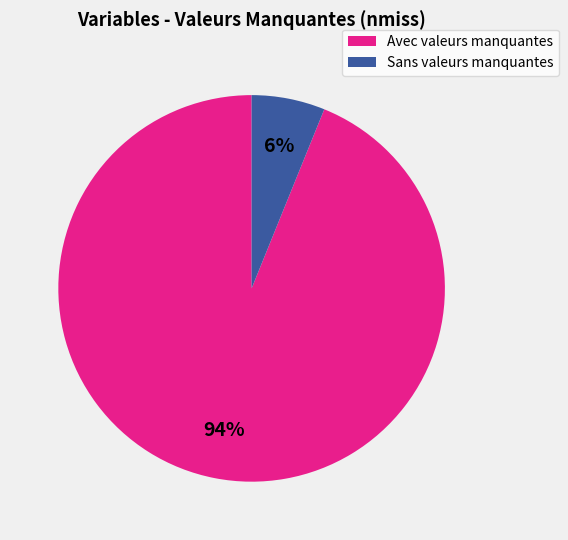

Rank the categories by value from highest to lowest.

Avec valeurs manquantes, Sans valeurs manquantes